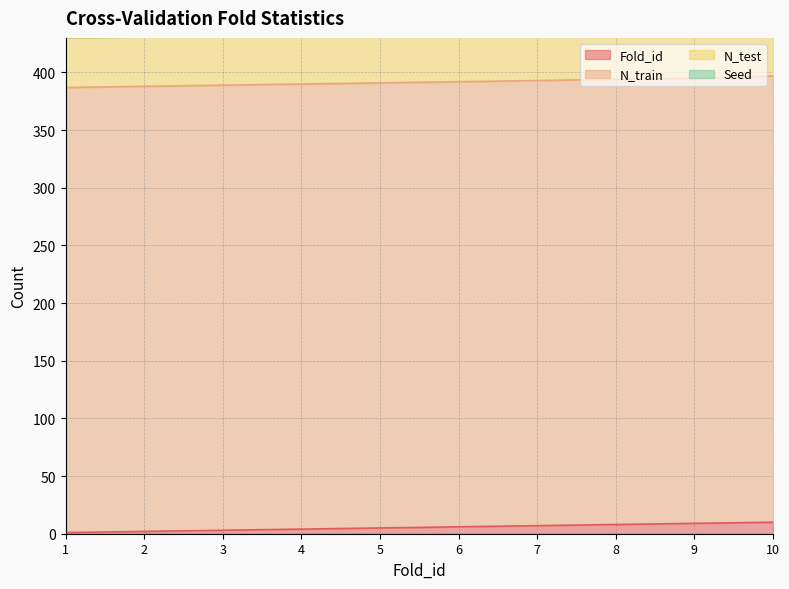

List the labels in order of N_test value, smallest first.

10, 1, 2, 3, 4, 5, 6, 7, 8, 9